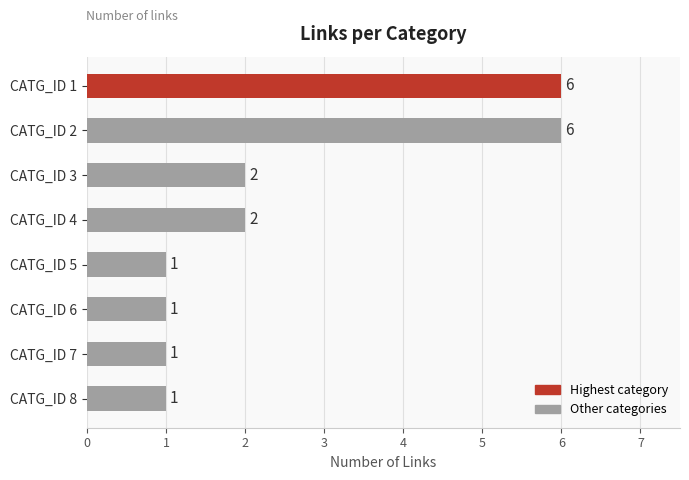

The chart shows a value of 6 at CATG_ID 1. True or false?

True